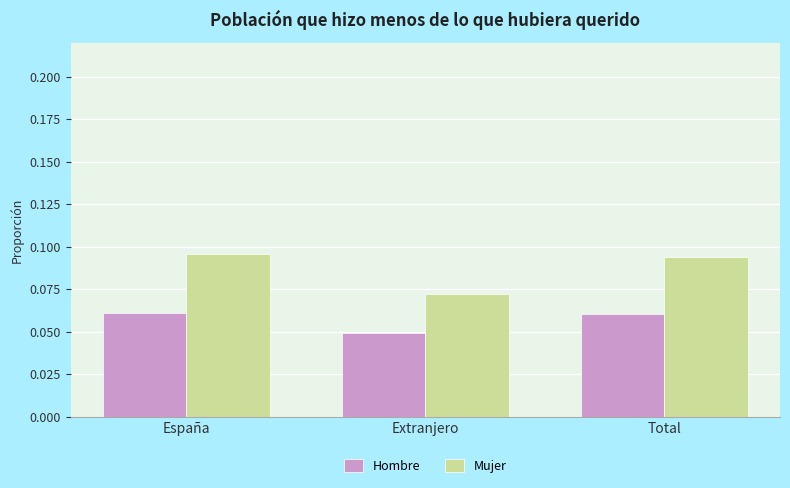

How many series are shown in this chart?

2